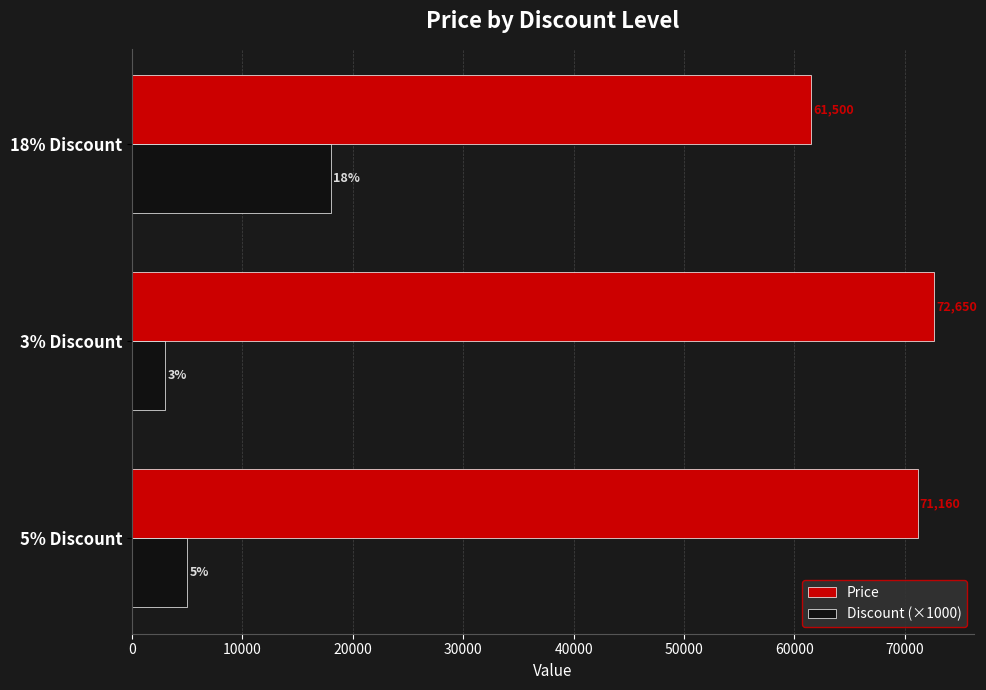

What is the difference between the highest and lowest values at 5% Discount?

66160